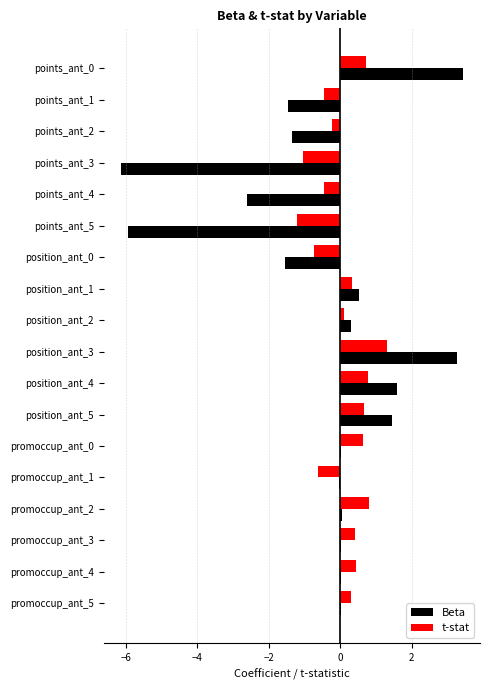

What are all the series names shown in the legend?

Beta, t-stat